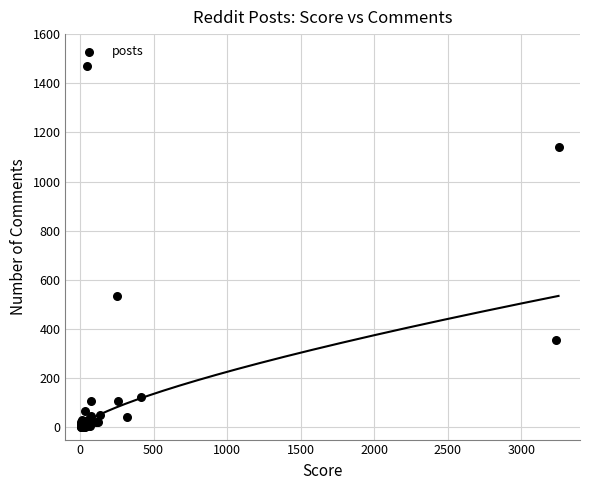

What Y value in the scatter plot is closest to 735?

535